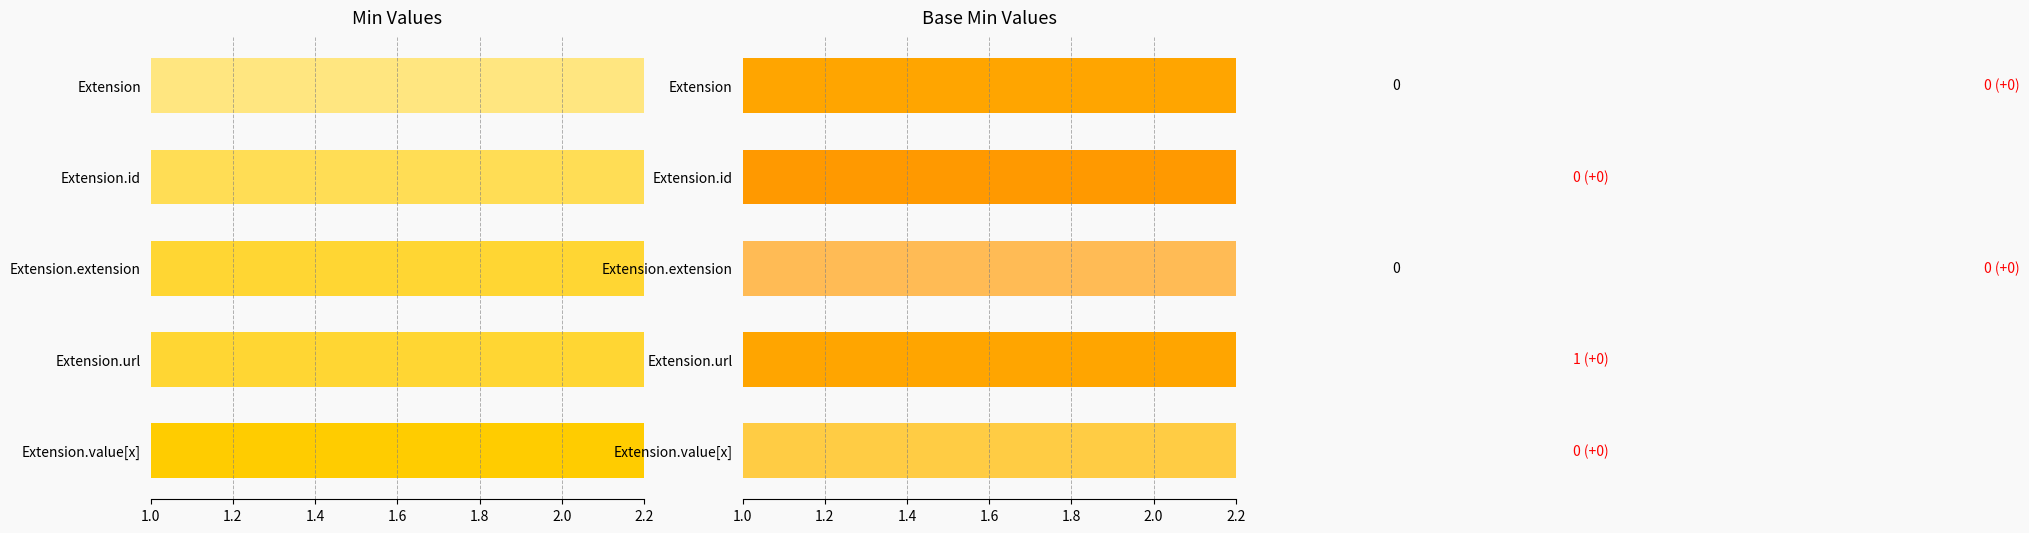

The Base Min series shows 3 at Extension.url. True or false?

False